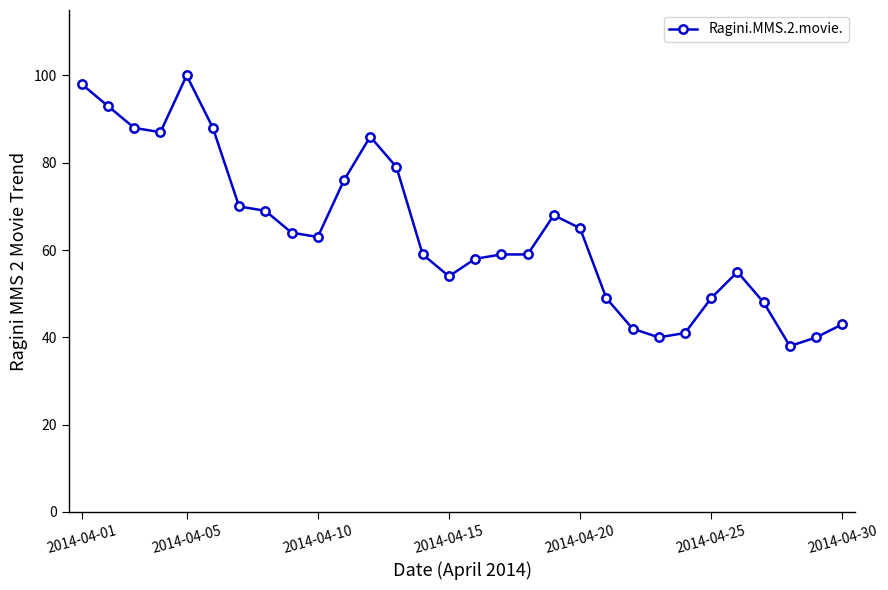

What is the value of the 3rd point from the left?

88